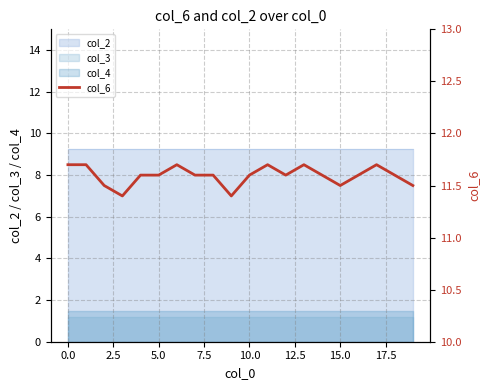

What is the label of the 13th point from the left?

12